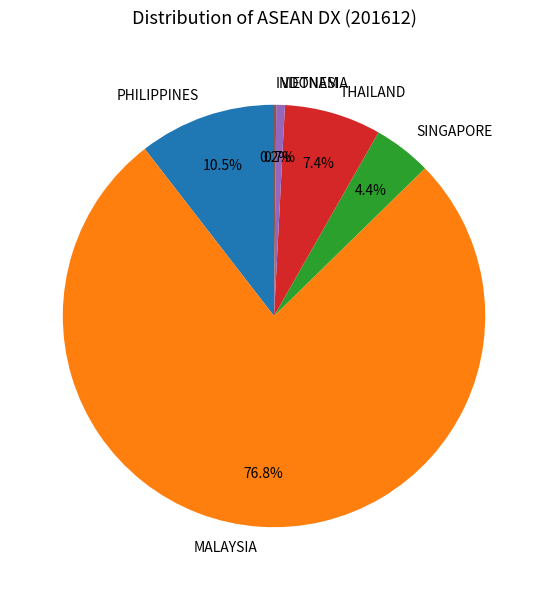

What is the largest slice in the pie chart?

MALAYSIA